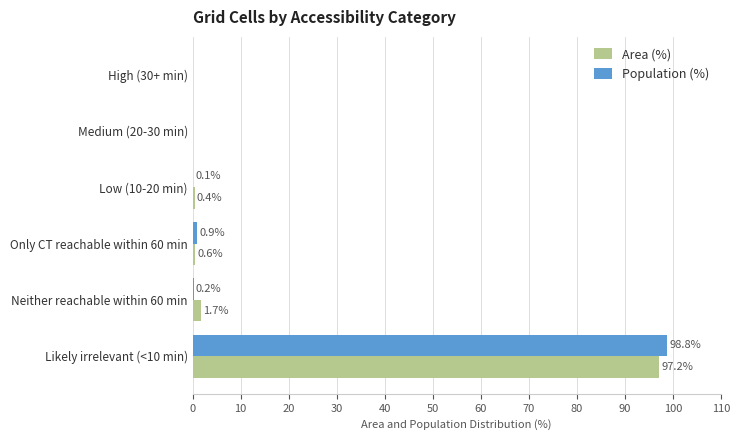

At which category is the sum across all series the highest?

Likely irrelevant (<10 min)